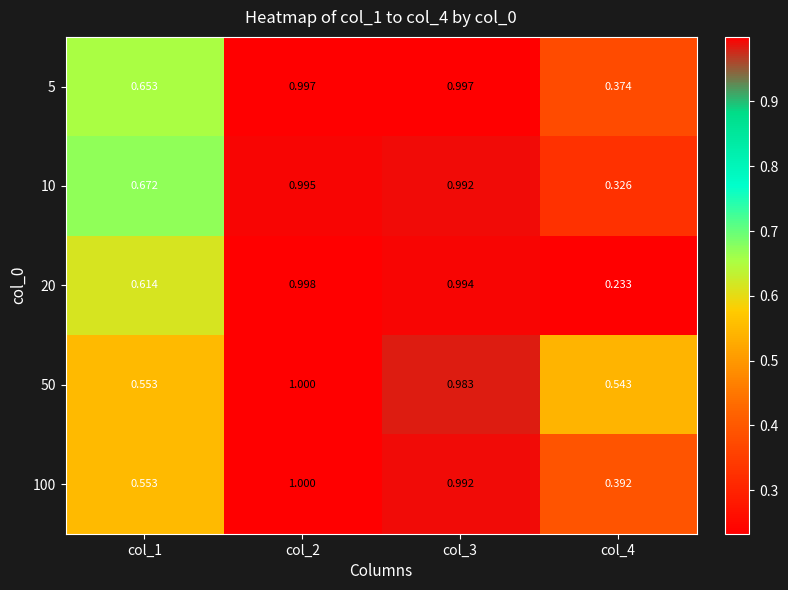

Is the value of 50 at col_3 greater than the value of 100 at col_3?

No